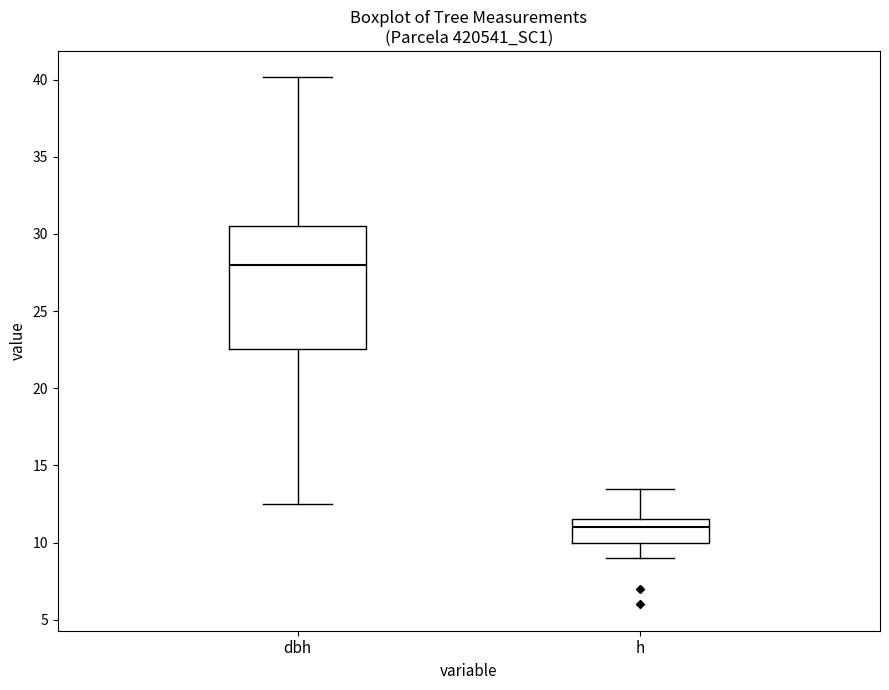

Reading left to right, transcribe this box plot: for each box, give where its median line is, the range the box spans, and where its two whiskers end, as read against the y-axis. The values are not printed on the chart, so give them approximately, as read against the axis.

dbh: median 28.0, box 22.5 to 30.5, whiskers 12.5 to 40.0
h: median 11.0, box 10.0 to 11.5, whiskers 9.0 to 13.5